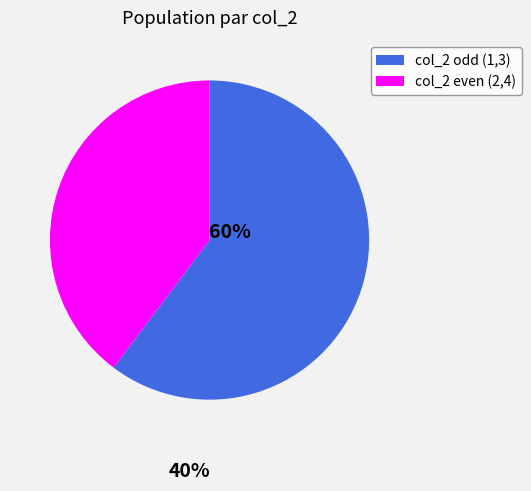

Does any single category account for the majority?

Yes